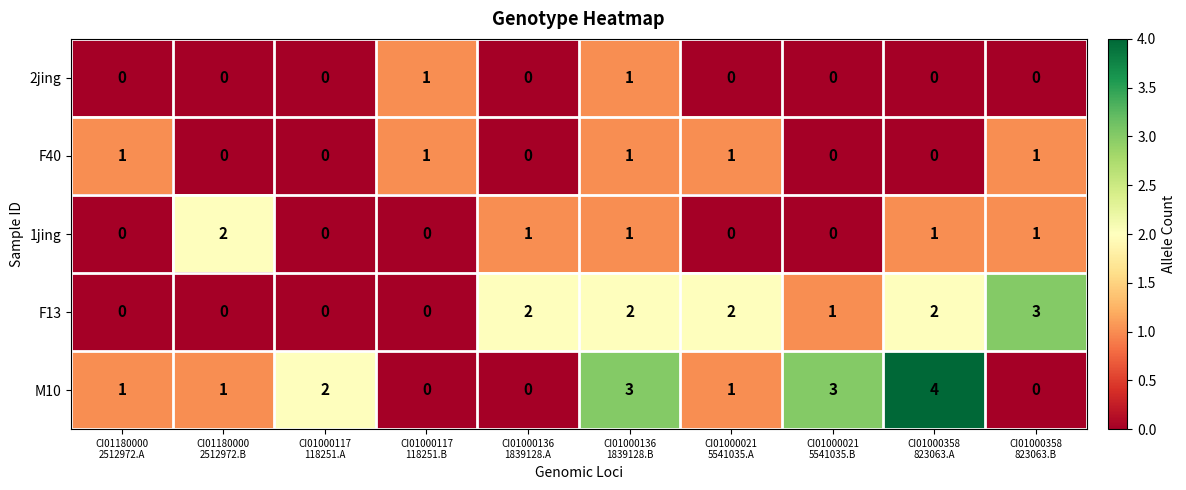

Which series has the largest total across all categories?

M10